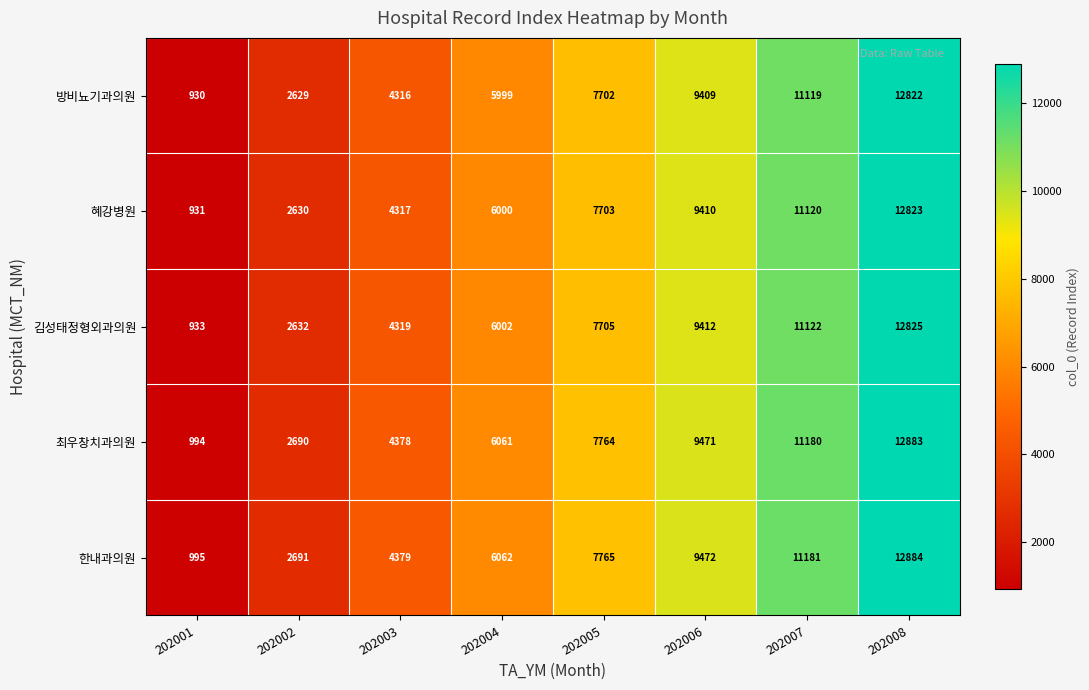

Is it true that 최우창치과의원 equals 3715 at 202004?

False